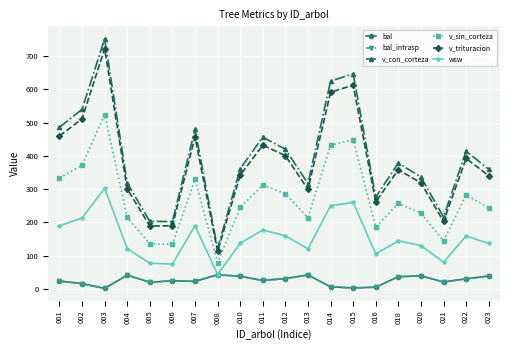

List the labels in order of v_sin_corteza value, largest first.

003, 015, 014, 002, 001, 007, 011, 012, 022, 018, 010, 023, 020, 004, 013, 016, 021, 005, 006, 008